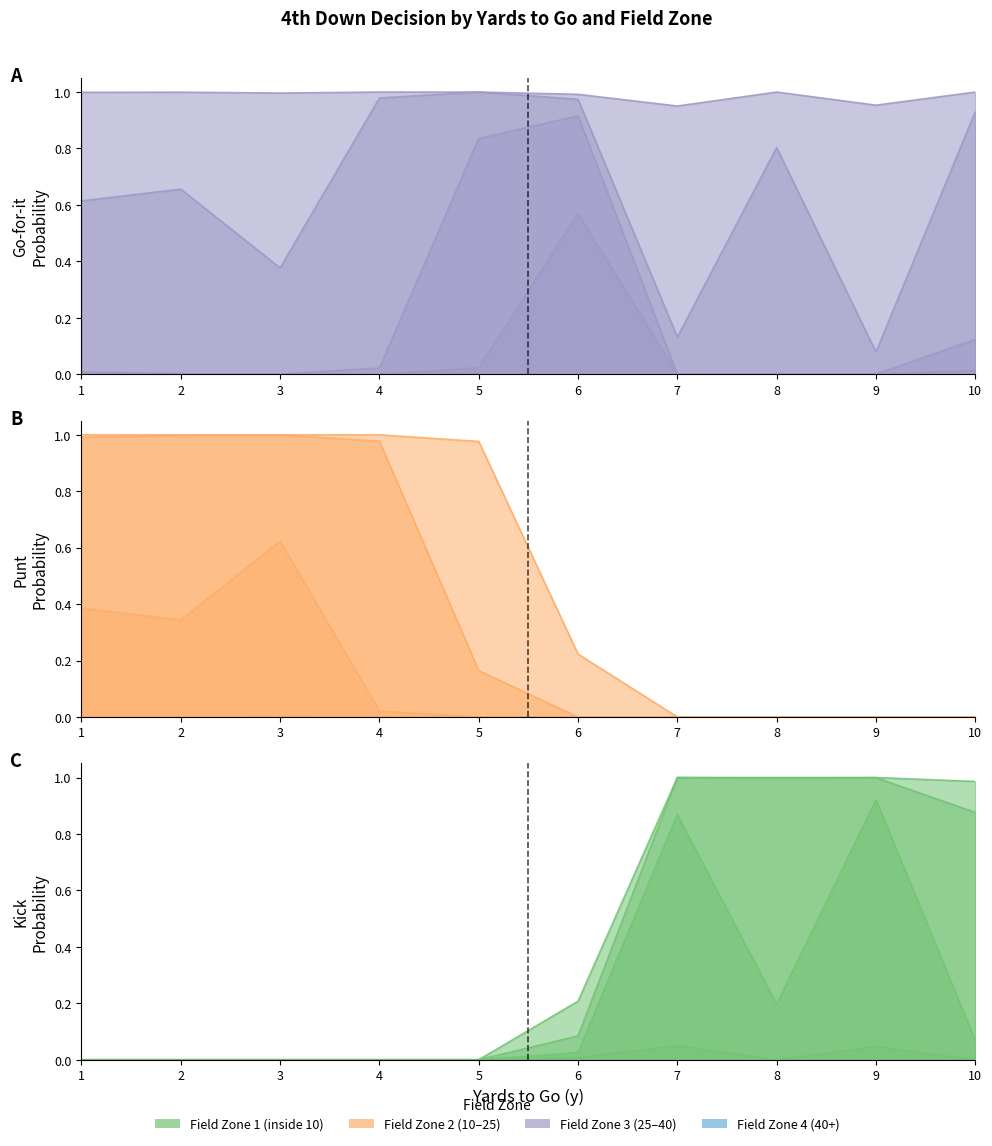

At which label does gofor reach its peak?

1